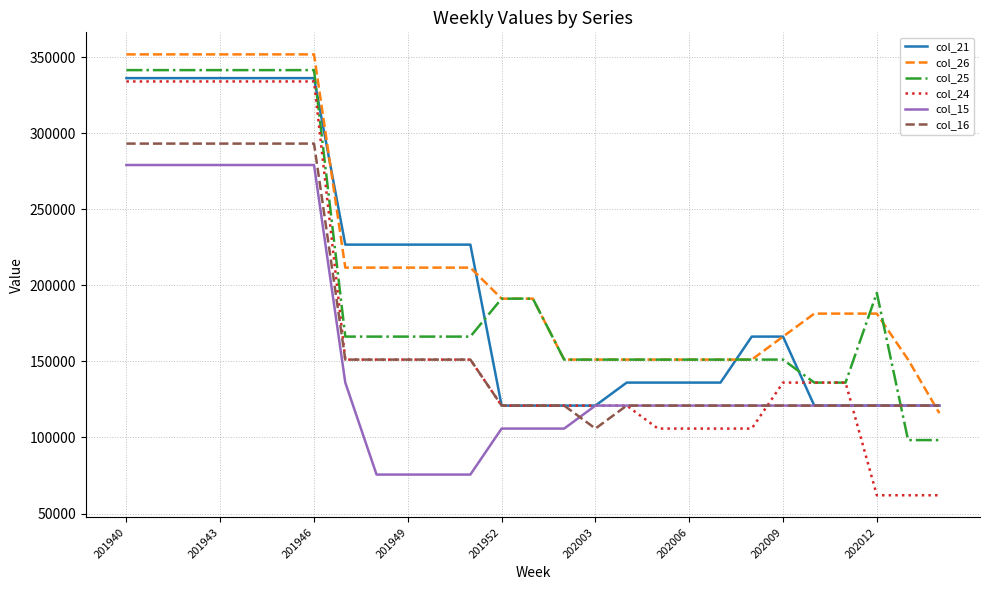

How many lines are shown in the chart?

6